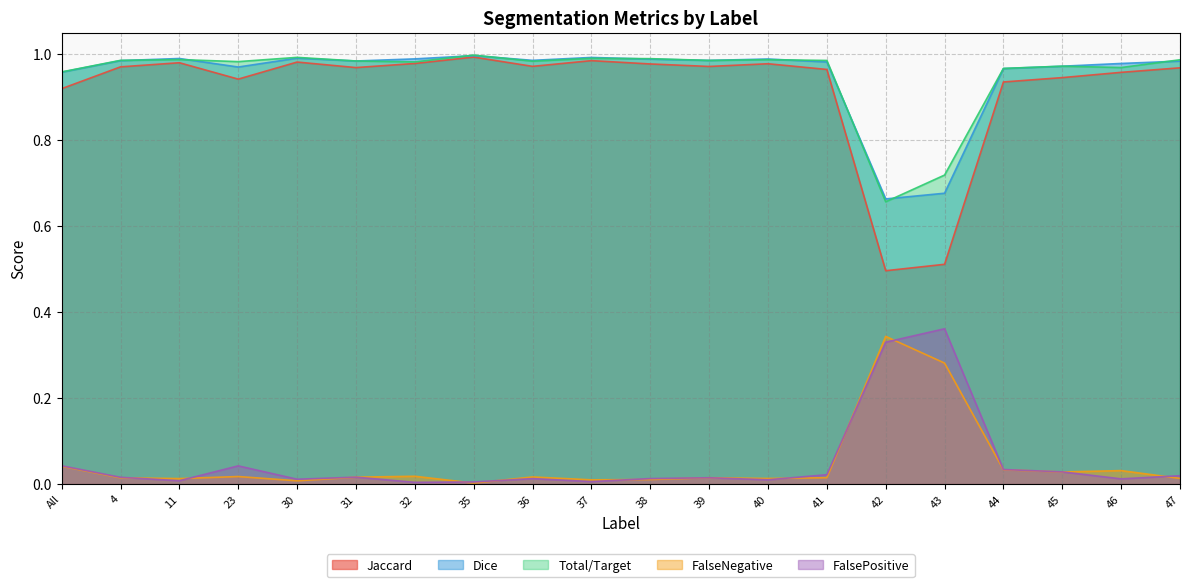

How many data points does each series have?

20